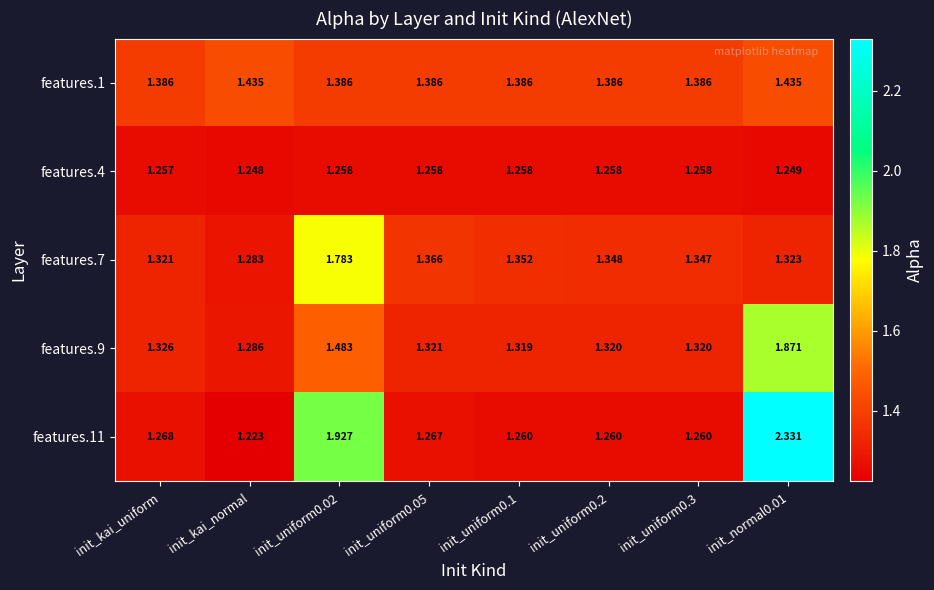

Rank the series by their maximum value, from highest to lowest.

features.11, features.9, features.7, features.1, features.4